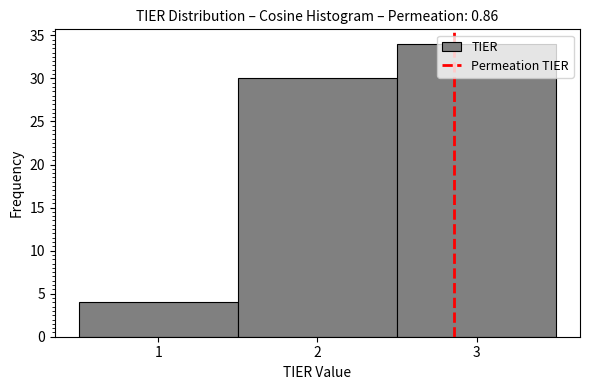

Reading left to right, transcribe this chart: for each bar, give the range it covers on the x-axis and its height. The values are not printed on the chart, so give them approximately, as read against the axis.

0.5 to 1.5: 4
1.5 to 2.5: 30
2.5 to 3.5: 34